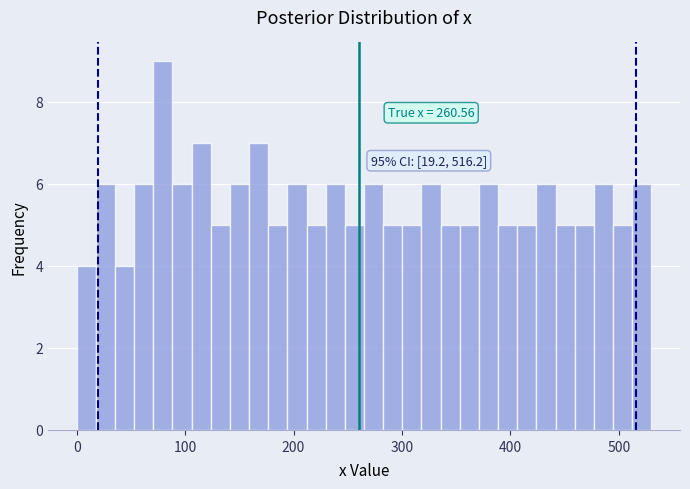

Read against the x-axis, roughly where is the centre of the tallest bar?

80